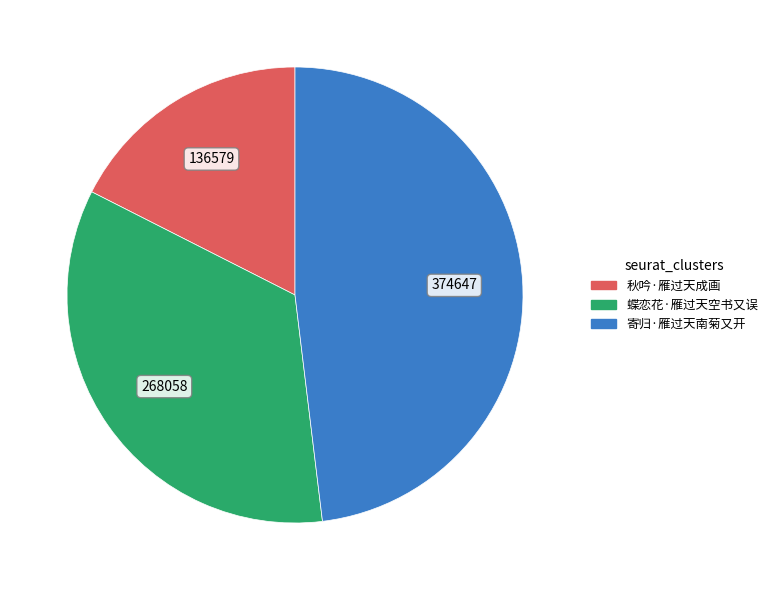

Is it true that 寄归·雁过天南菊又开 is 48% of the pie?

True